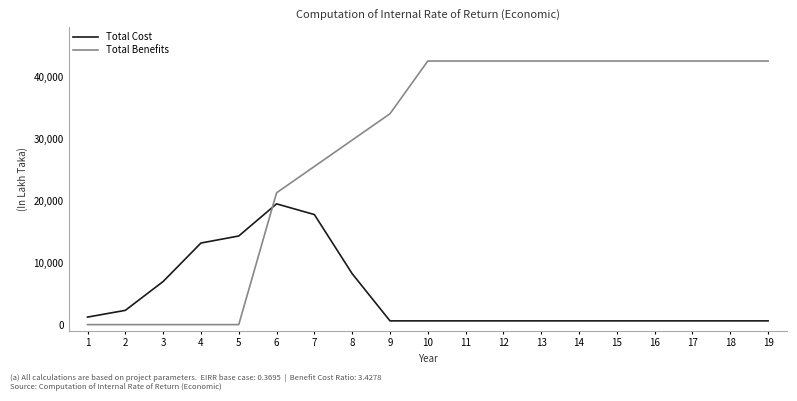

What is the highest value of the Total Cost series?

19492.8